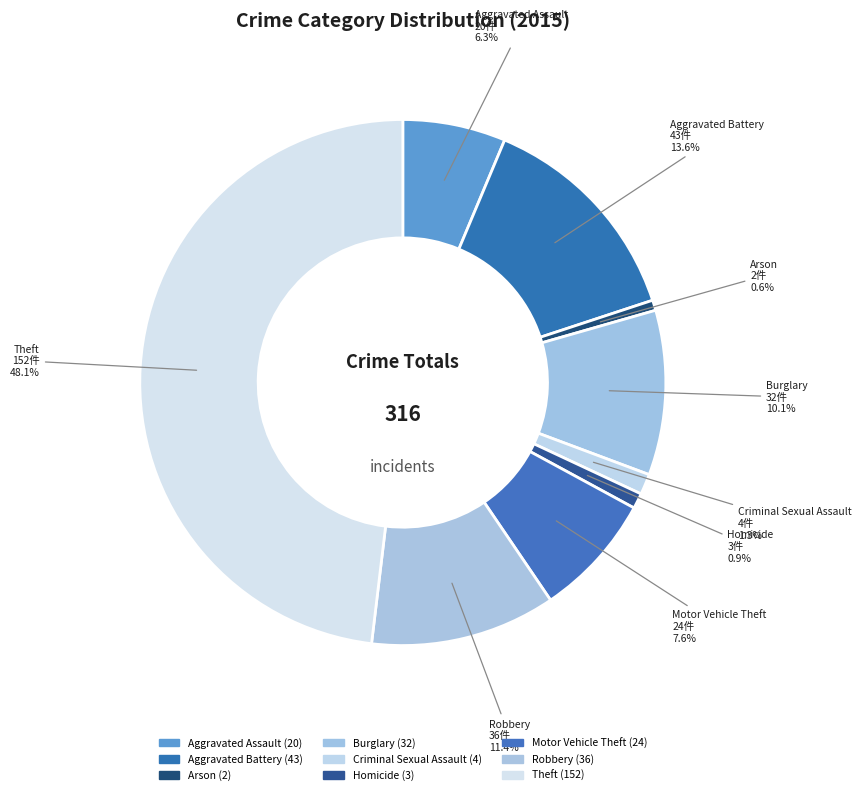

True or false: Aggravated Assault accounts for 6% of the total.

True